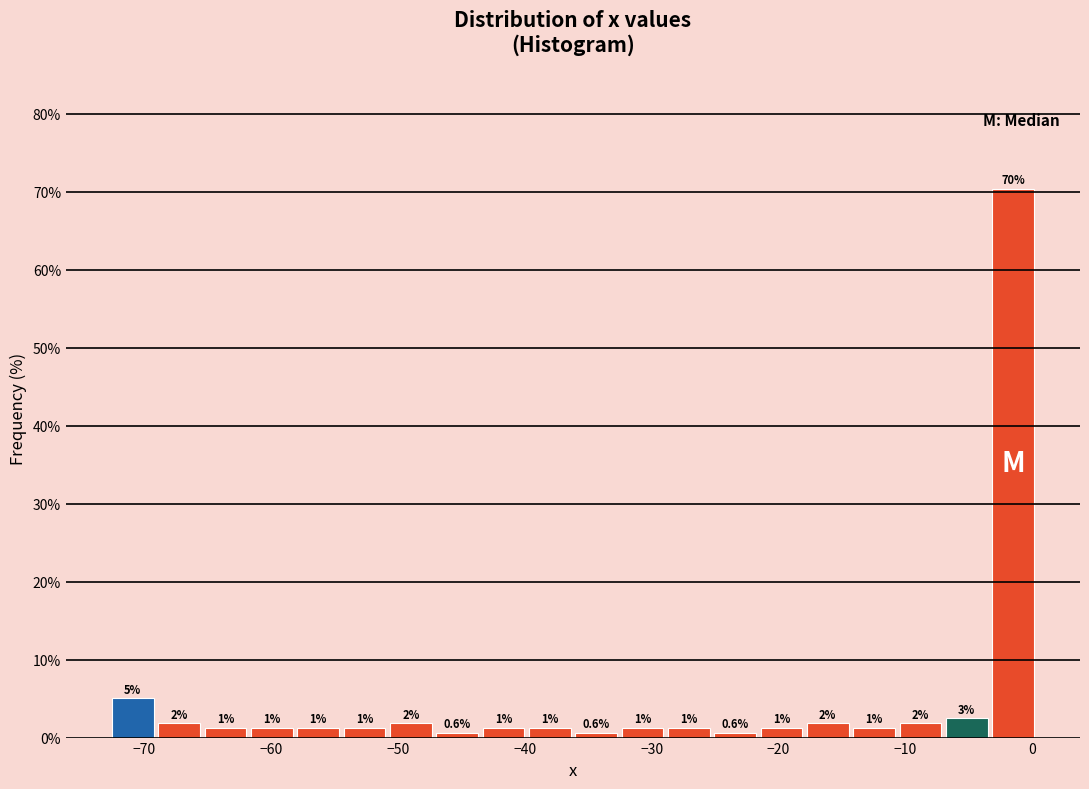

Around what value on the x-axis is the tallest bar? Give the approximate position of its centre, as read against the axis.

-2